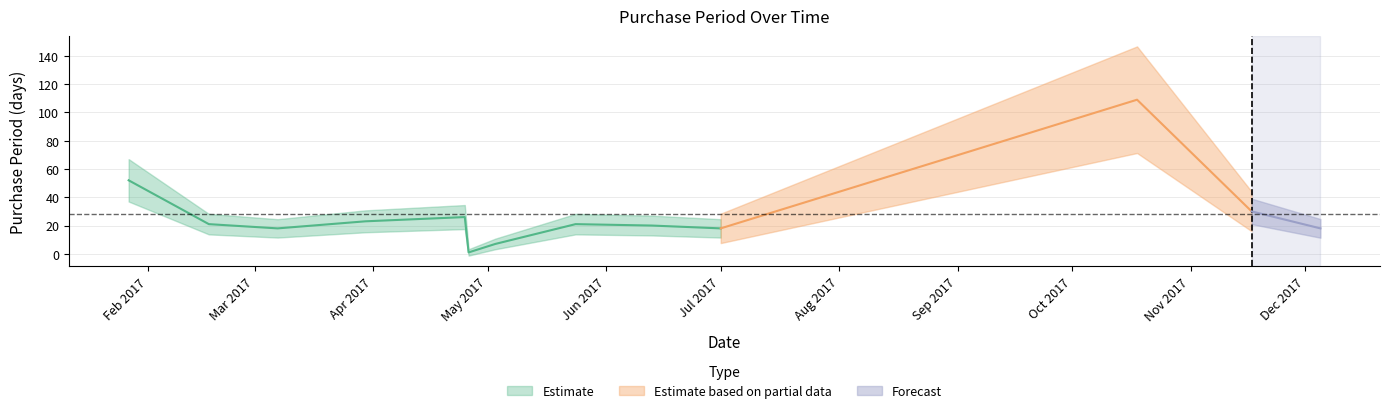

Which has a higher value, 2017-01-27 or 2017-07-01?

2017-01-27